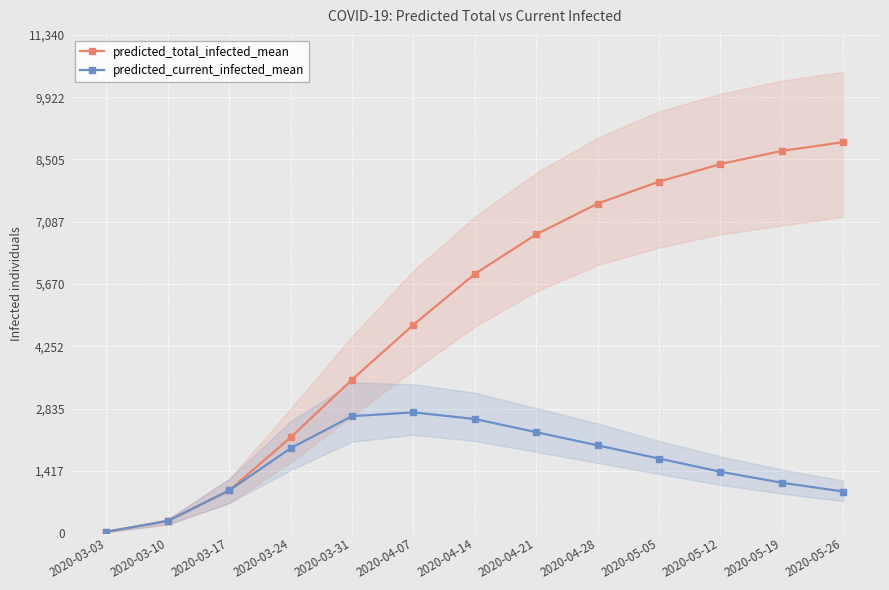

Is the value of predicted_total_infected_mean at 2020-03-31 greater than the value of predicted_current_infected_mean at 2020-04-21?

Yes